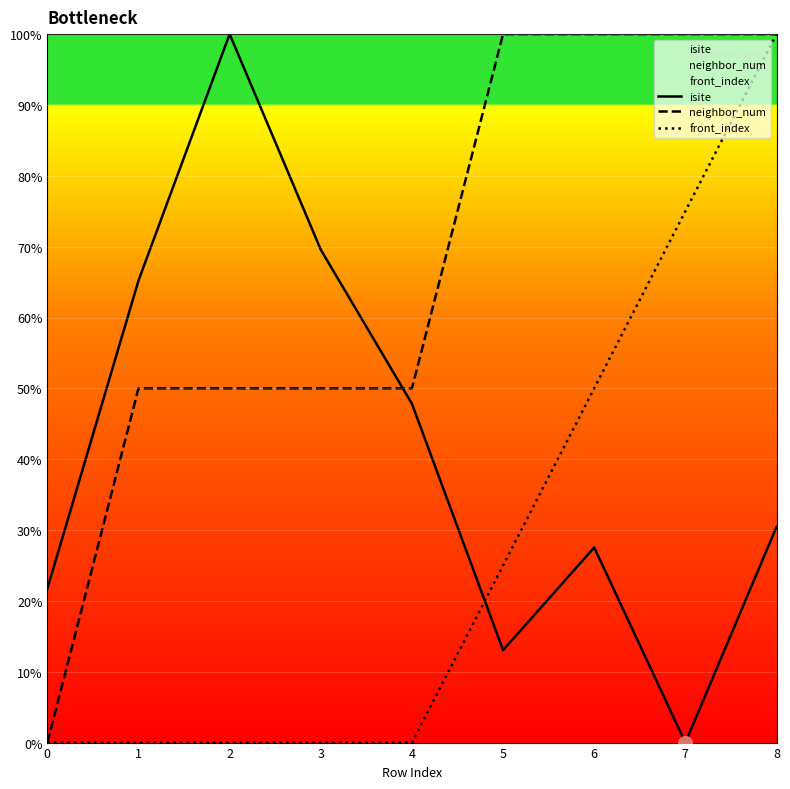

At which category does isite reach its first local valley?

5